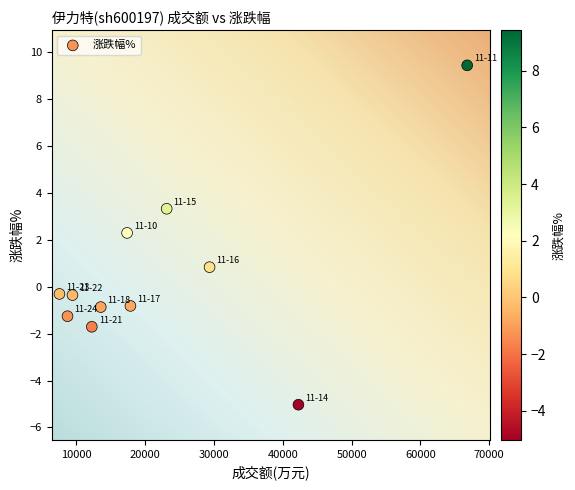

What Y value in the scatter plot is closest to 2?

2.3